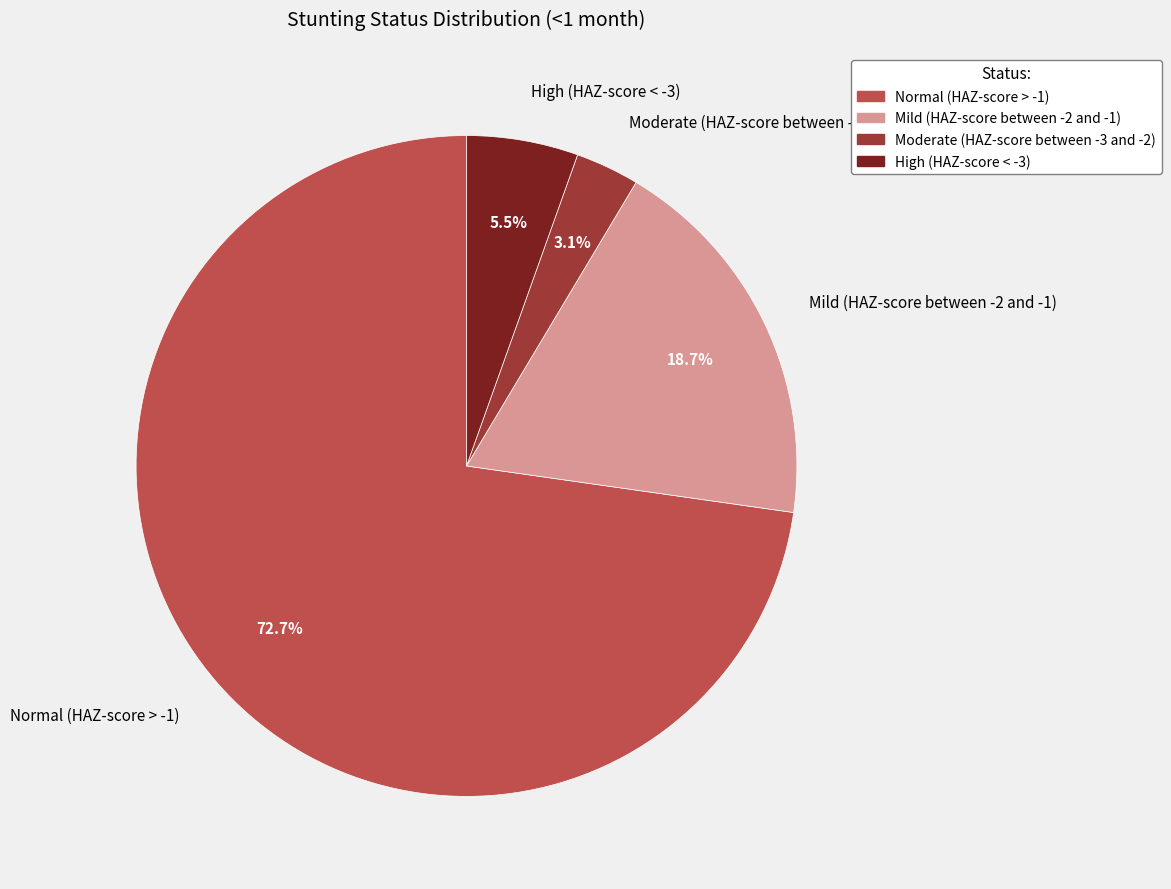

To the nearest percent, what portion does Moderate (HAZ-score between -3 and -2) represent?

3%